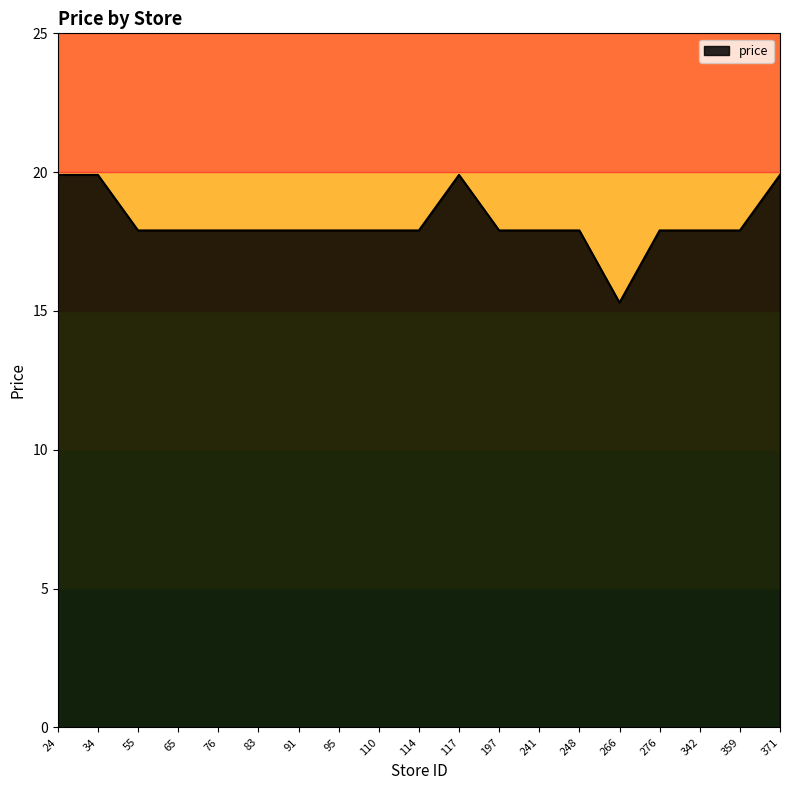

What is the difference between the second highest and second lowest values?

2.0